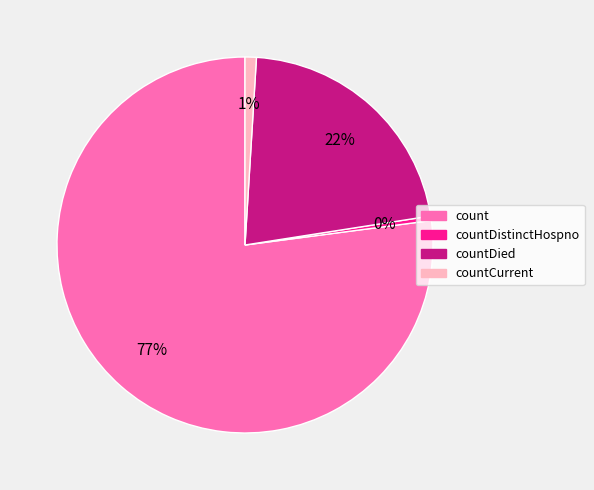

Which category has the smallest portion of the pie?

countDistinctHospno